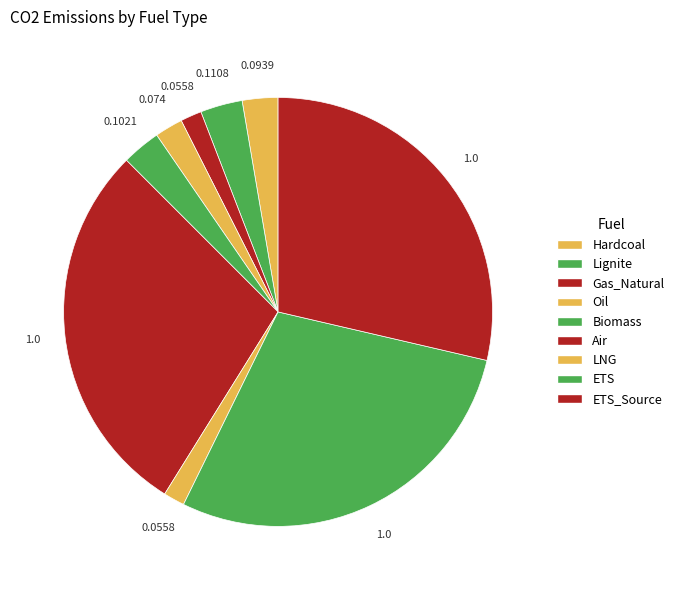

What percentage is the ETS slice, to the nearest percent?

29%